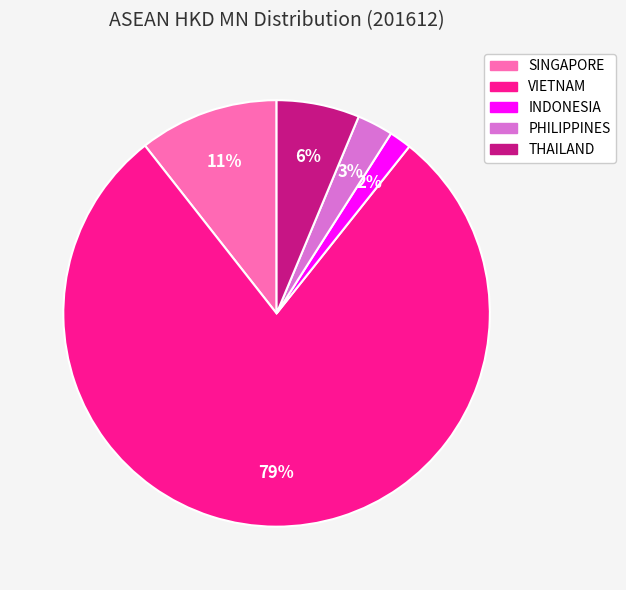

To the nearest percent, what is the average slice percentage?

20%